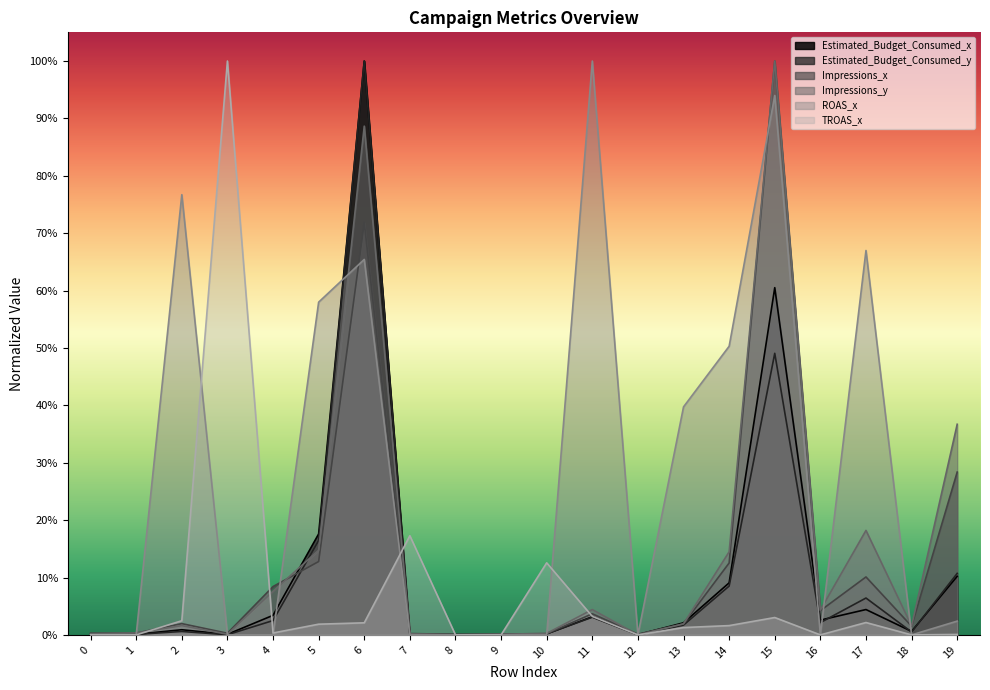

What is the difference between the second highest and minimum values in the Estimated_Budget_Consumed_x series?

0.6